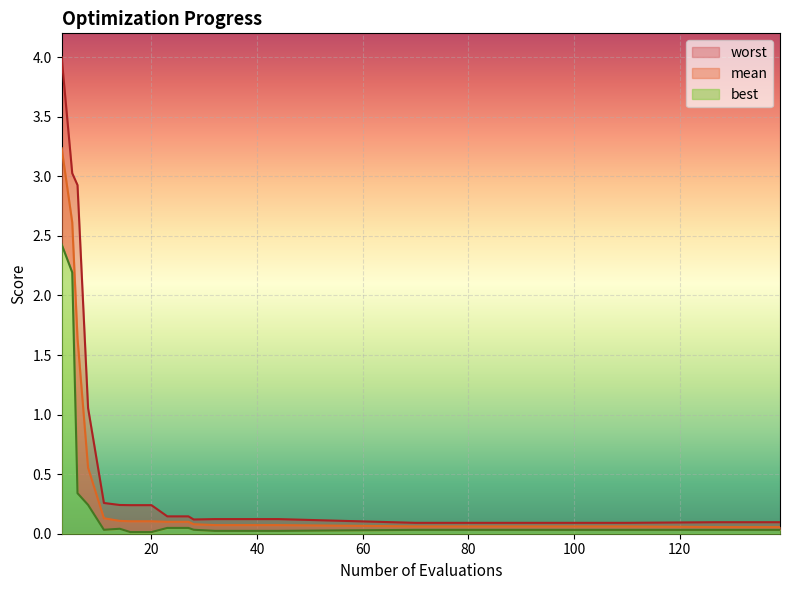

Rank the series at 3 from highest to lowest value.

worst, mean, best